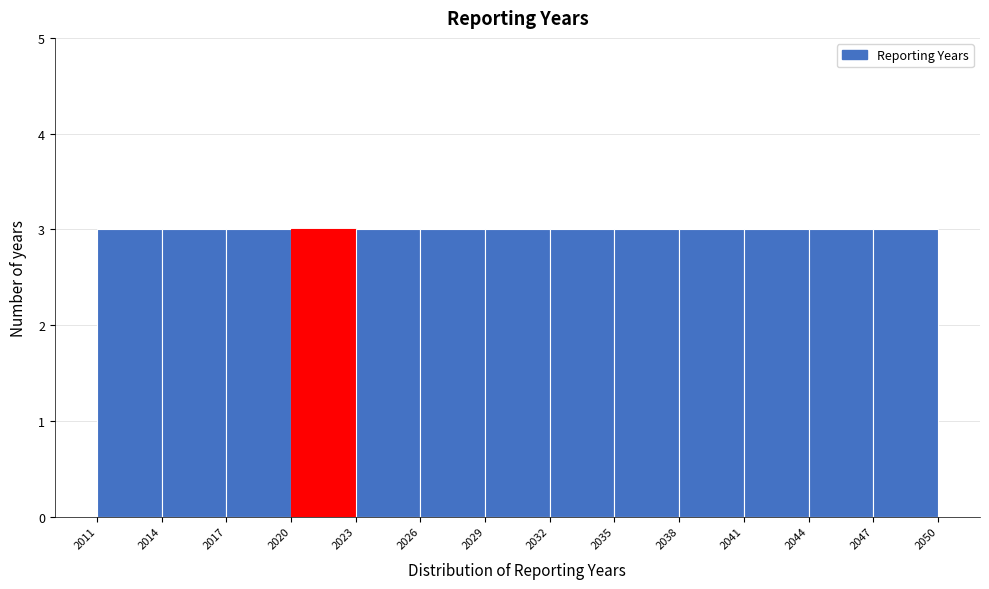

Reading left to right, transcribe this chart: for each bar, give the range it covers on the x-axis and its height. The values are not printed on the chart, so give them approximately, as read against the axis.

2011 to 2014: 3
2014 to 2017: 3
2017 to 2020: 3
2020 to 2023: 3
2023 to 2026: 3
2026 to 2029: 3
2029 to 2032: 3
2032 to 2035: 3
2035 to 2038: 3
2038 to 2041: 3
2041 to 2044: 3
2044 to 2047: 3
2047 to 2050: 3